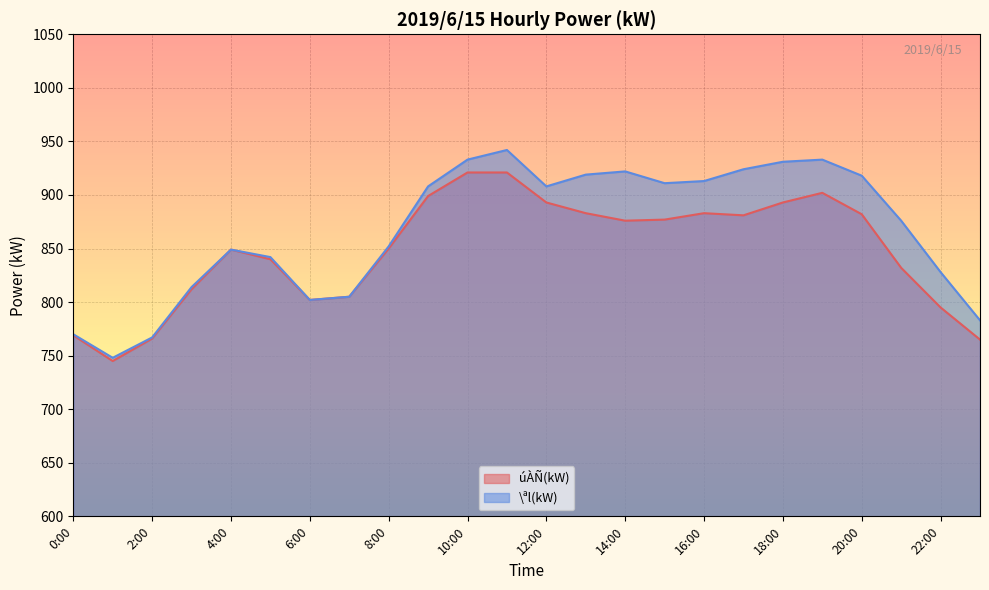

Does the chart have visible grid lines?

Yes